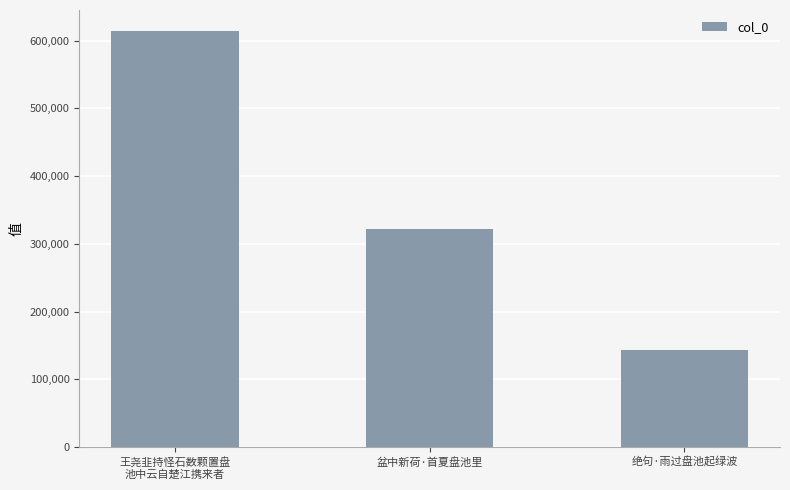

Which category has the lowest value across all series?

绝句·雨过盘池起绿波